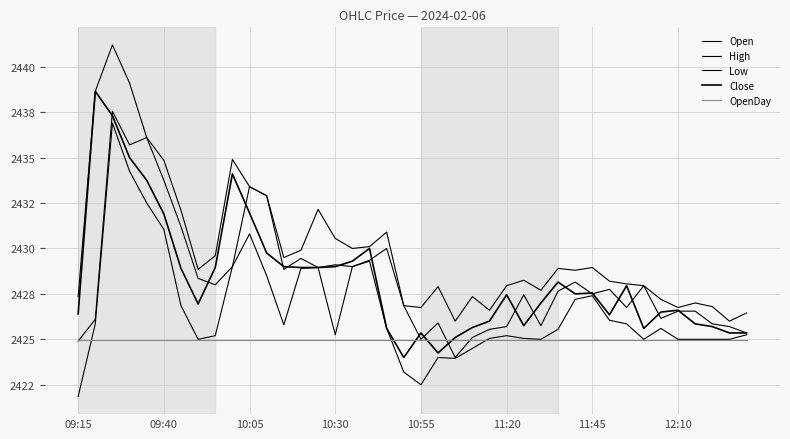

Does the chart have visible grid lines?

Yes